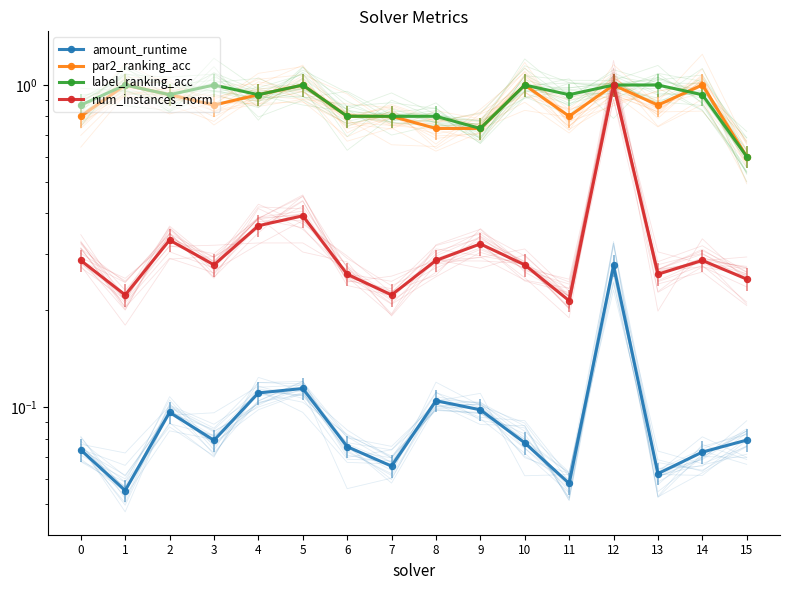

Where is par2_ranking_acc nearest to the value 0?

15